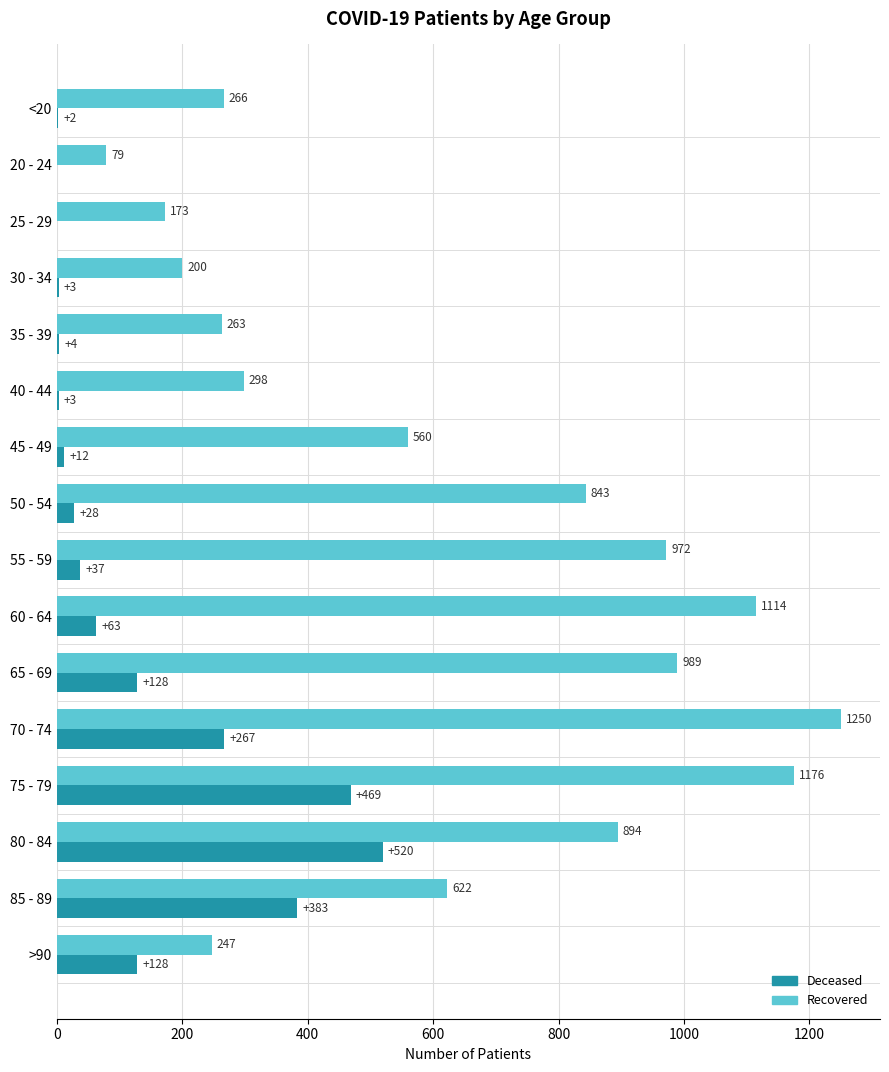

What is the total value across all series at 60 - 64?

1177